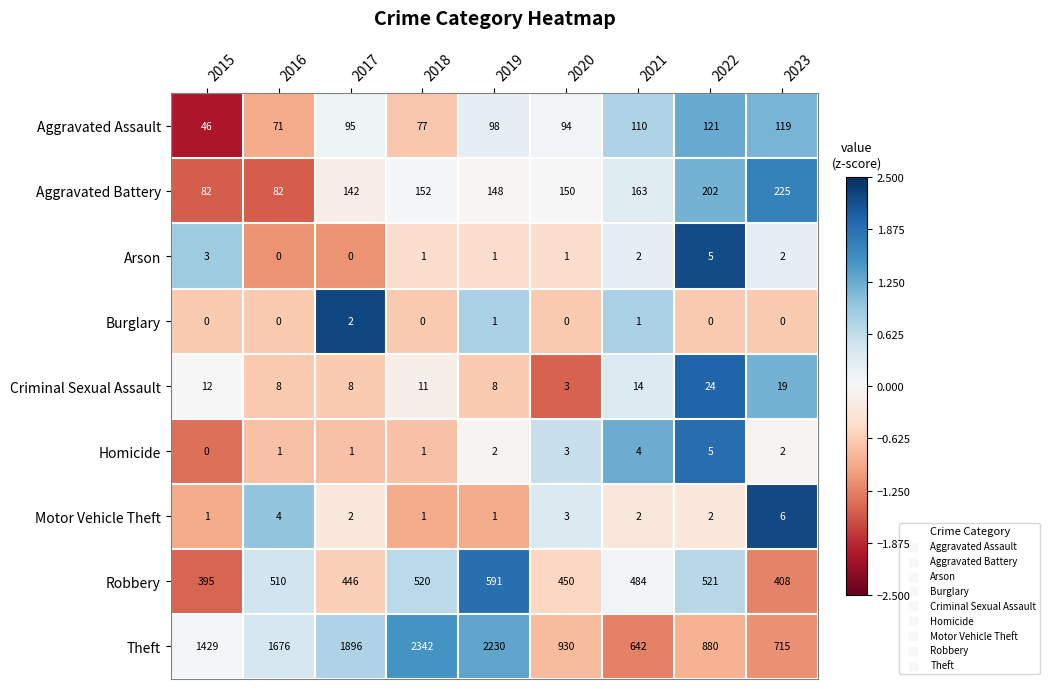

What is the maximum value shown in the chart?

2342